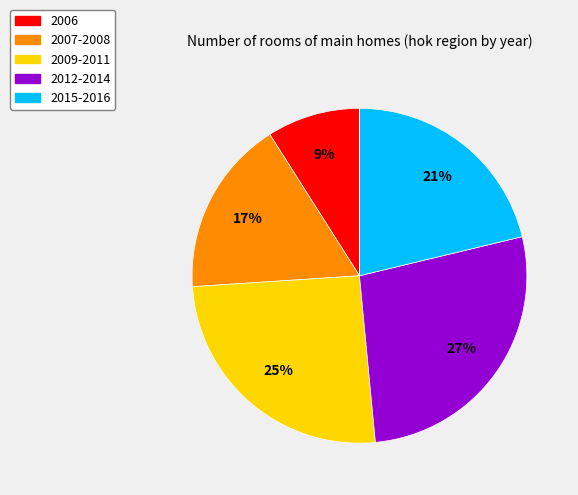

Rank the categories by value from highest to lowest.

2012-2014, 2009-2011, 2015-2016, 2007-2008, 2006